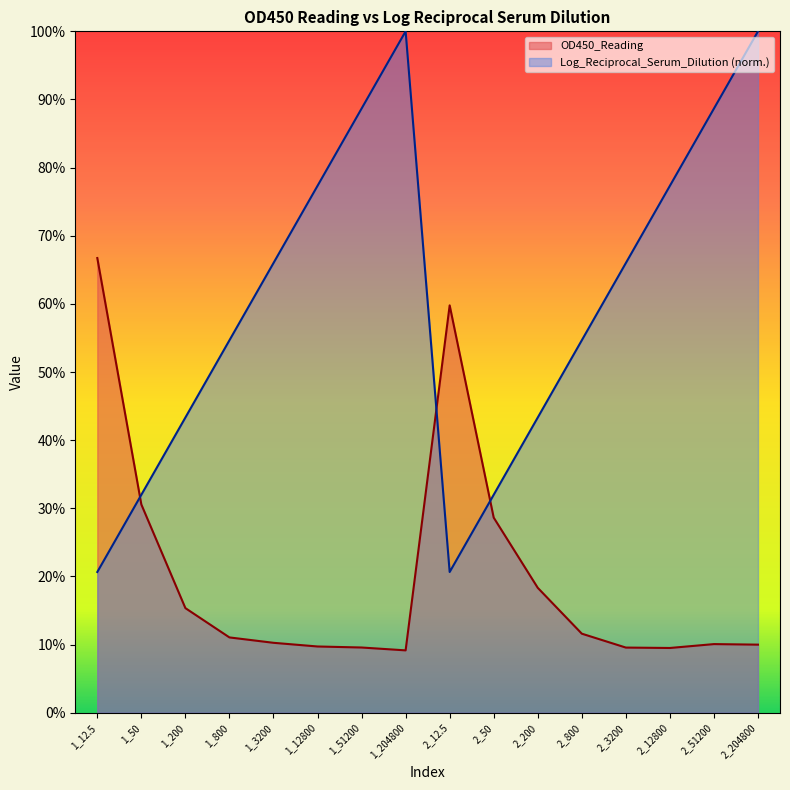

What is the highest value of the OD450_Reading series?

0.7